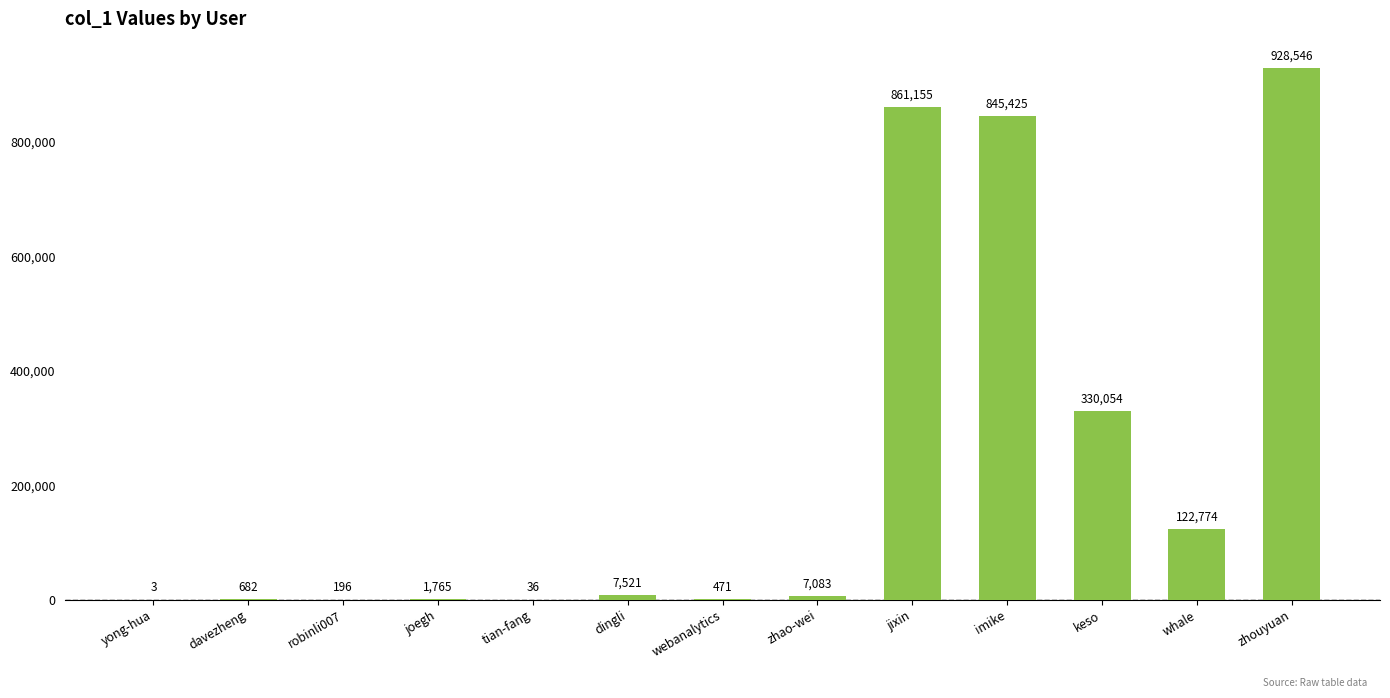

What is the maximum value shown in the chart?

928546